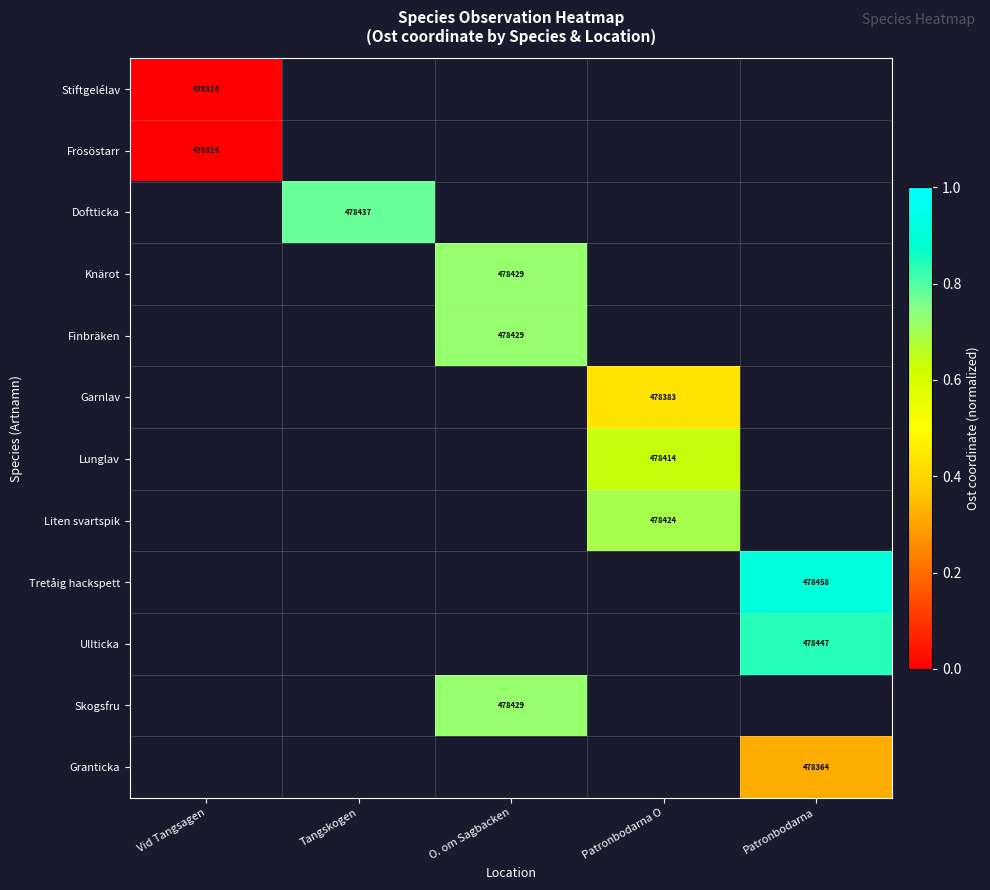

Rank the categories by Frösöstarr value from highest to lowest.

Vid Tangsagen, Tangskogen, O. om Sagbacken, Patronbodarna O, Patronbodarna